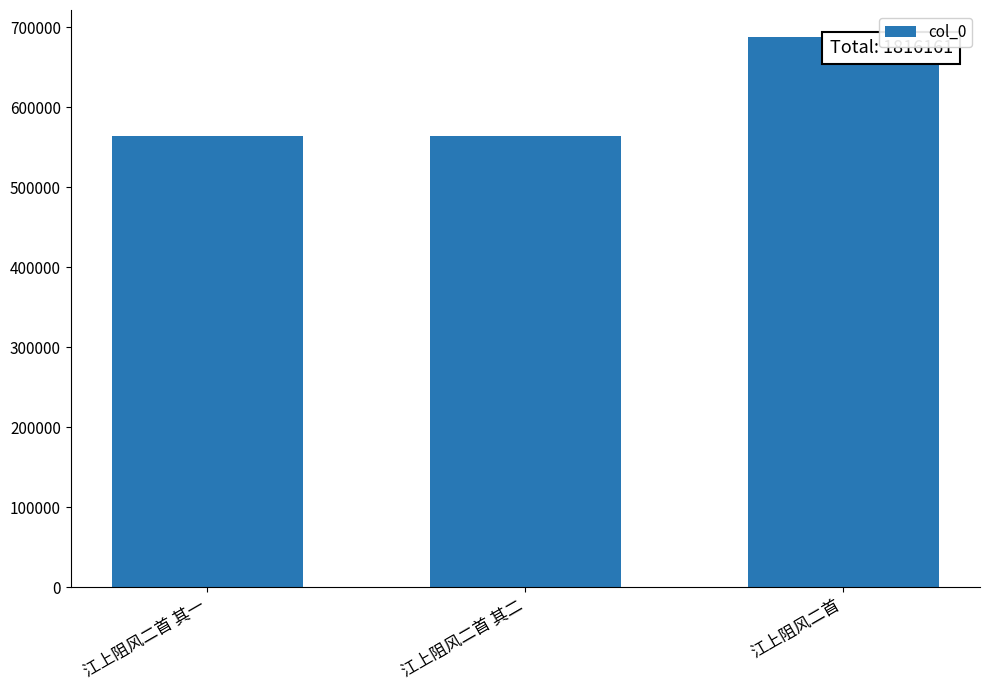

At which label is the value closest to 625883?

江上阻风二首 其二